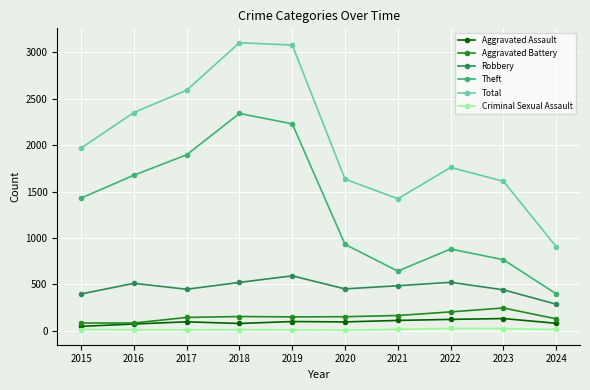

What value does the Aggravated Assault series have at 2023, to the nearest 5?

130